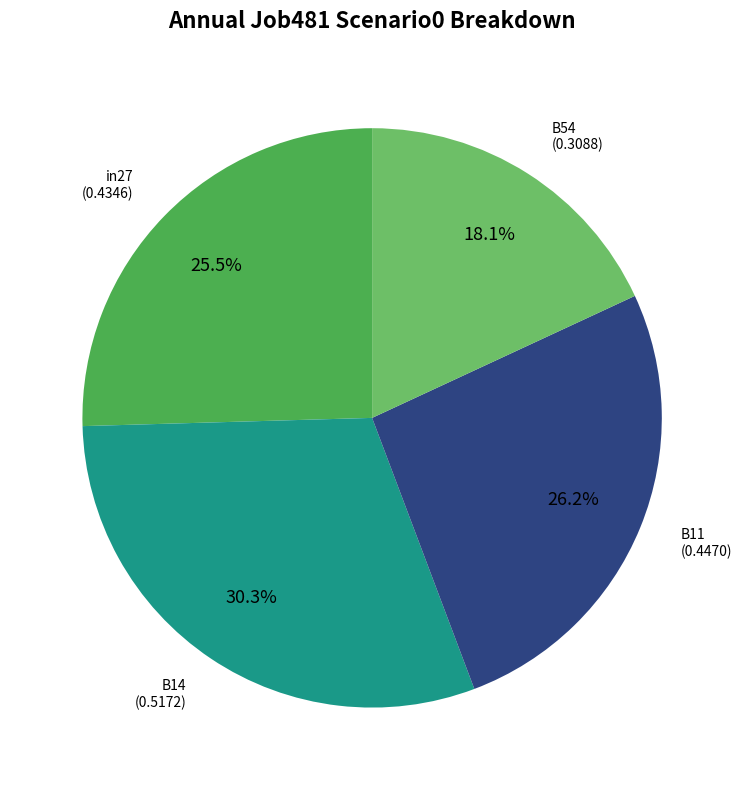

Is there any slice that represents more than half of the pie?

No